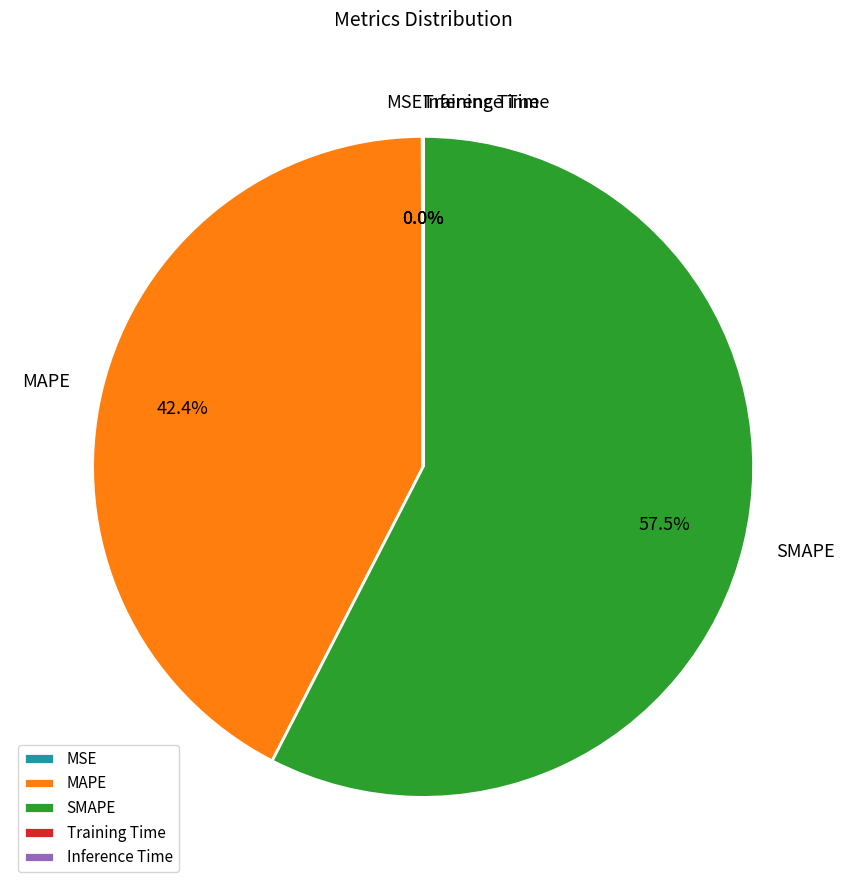

Is there a majority slice in this chart?

Yes